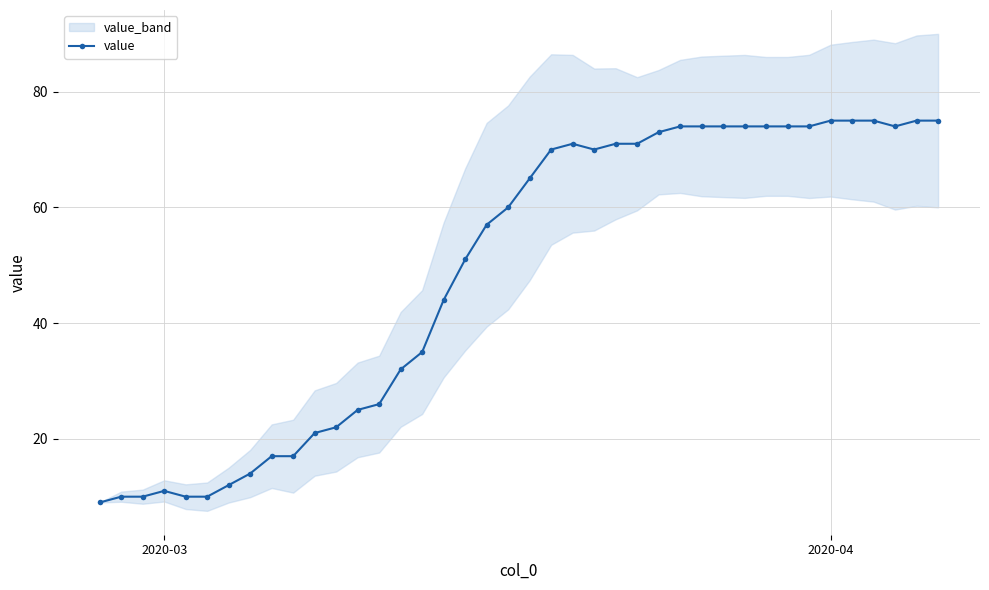

What is the value of the 29th point from the left?

74